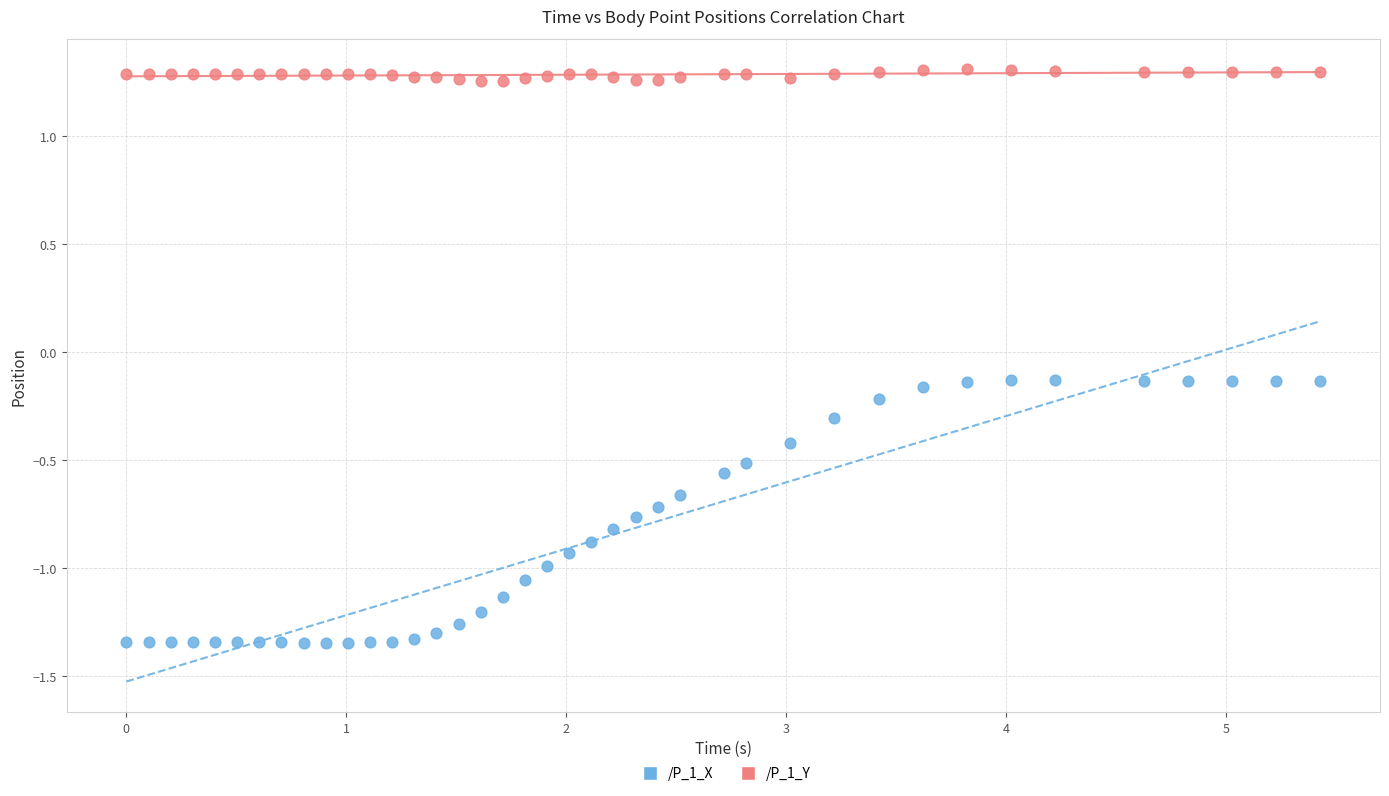

What are all the series names shown in the legend?

/P_1_X, /P_1_Y